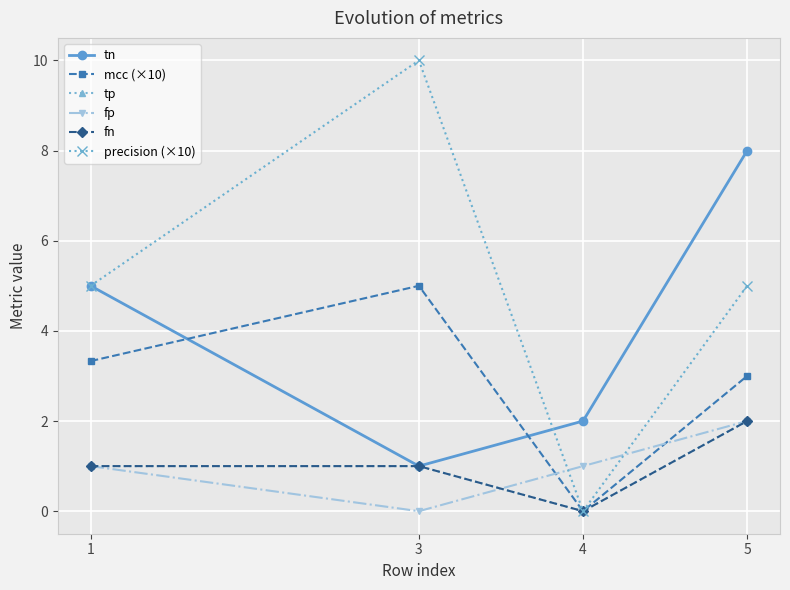

Reading right to left, list all the values displayed in this chart.

tn: 8.0	2.0	1.0	5.0
mcc (×10): 3.0	0.0	5.0	3.3
tp: 2.0	0.0	1.0	1.0
fp: 2.0	1.0	0.0	1.0
fn: 2.0	0.0	1.0	1.0
precision (×10): 5.0	0.0	10.0	5.0